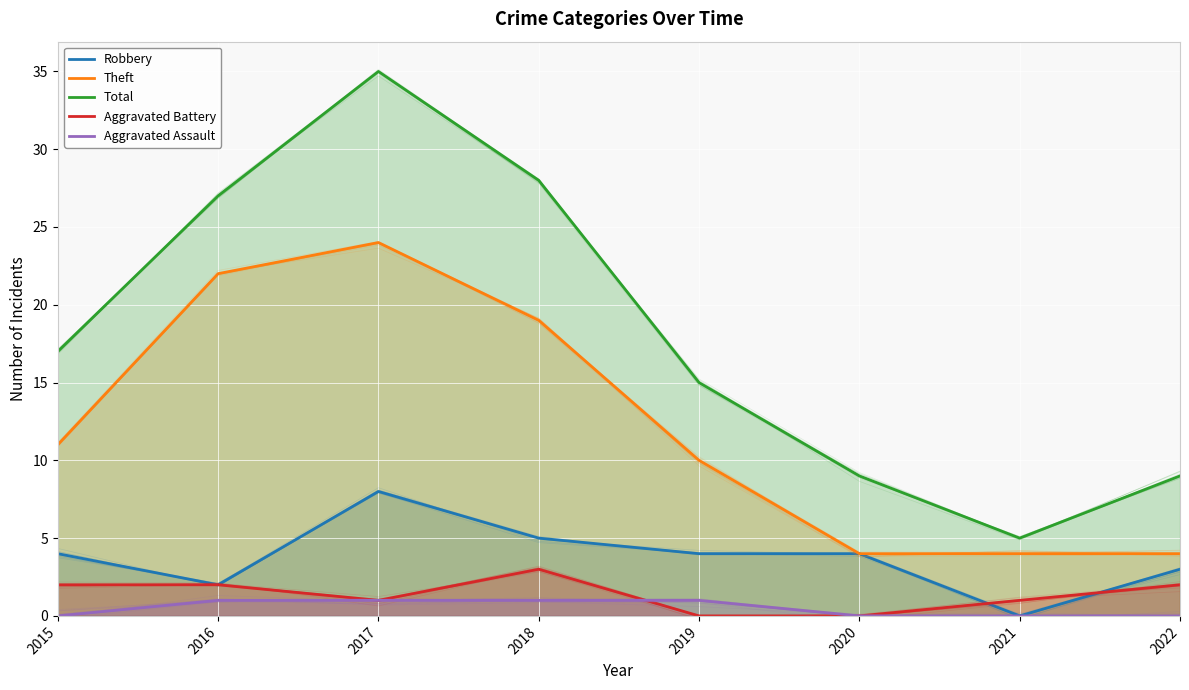

What is the difference between the Aggravated Battery values at 2019 and 2022?

2